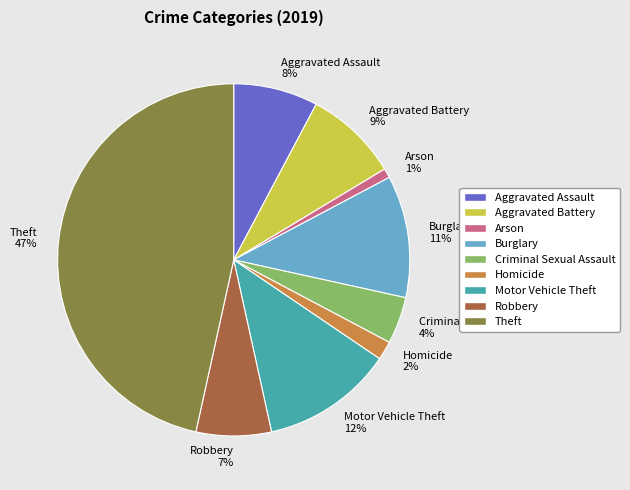

The Arson slice represents 1% of the pie. True or false?

True